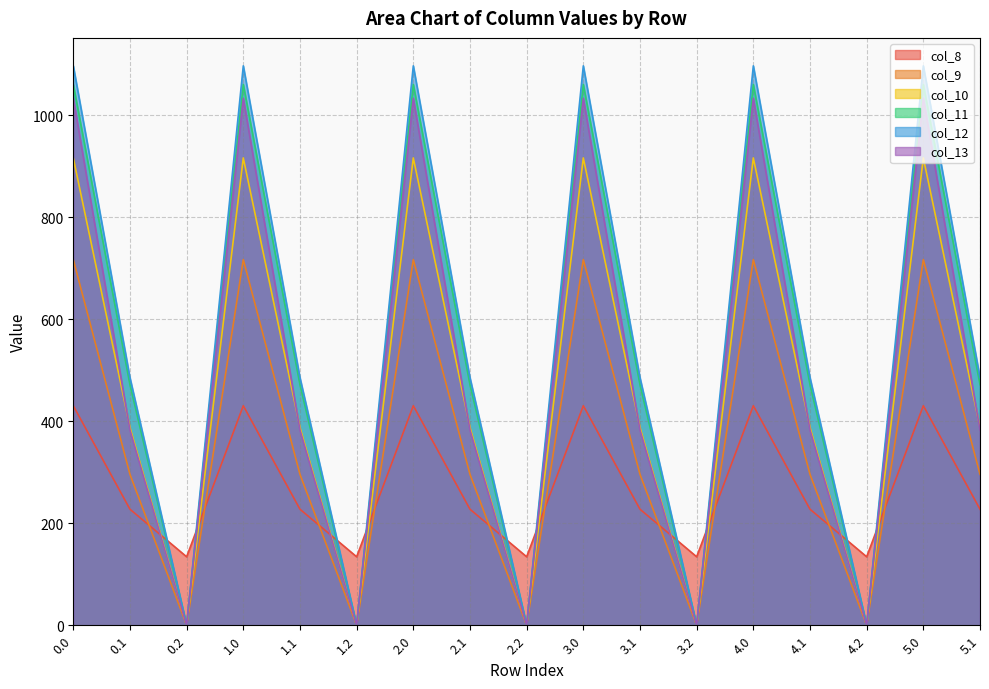

Rank the categories by col_10 value from highest to lowest.

0.0, 1.0, 2.0, 3.0, 4.0, 5.0, 0.1, 1.1, 2.1, 3.1, 4.1, 5.1, 0.2, 1.2, 2.2, 3.2, 4.2